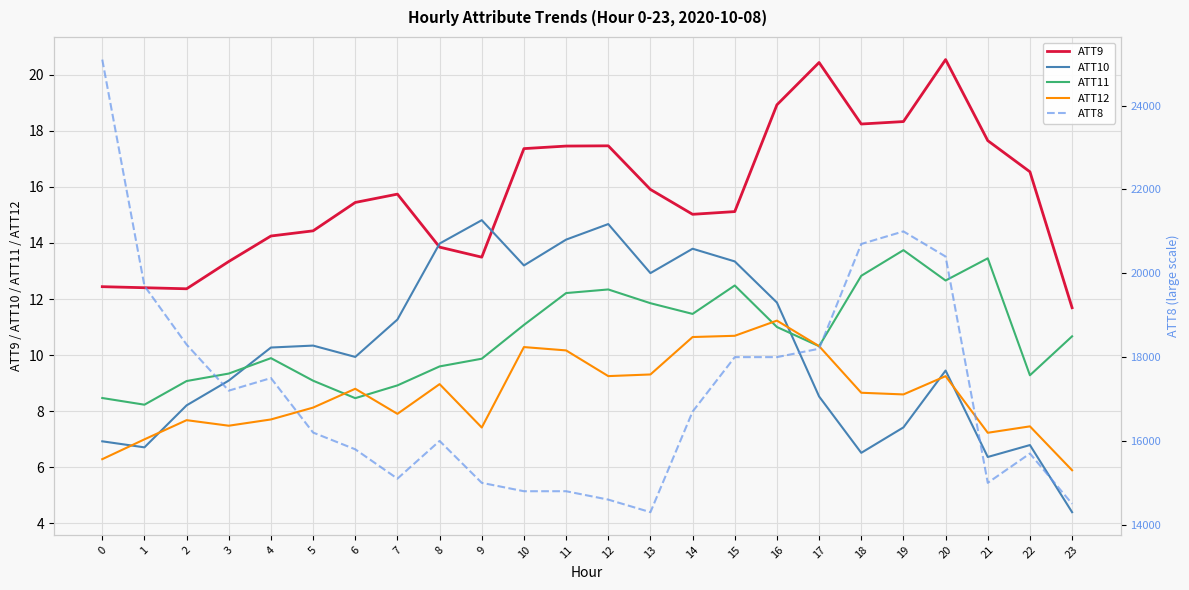

What is the sum of all ATT11 values?

256.3